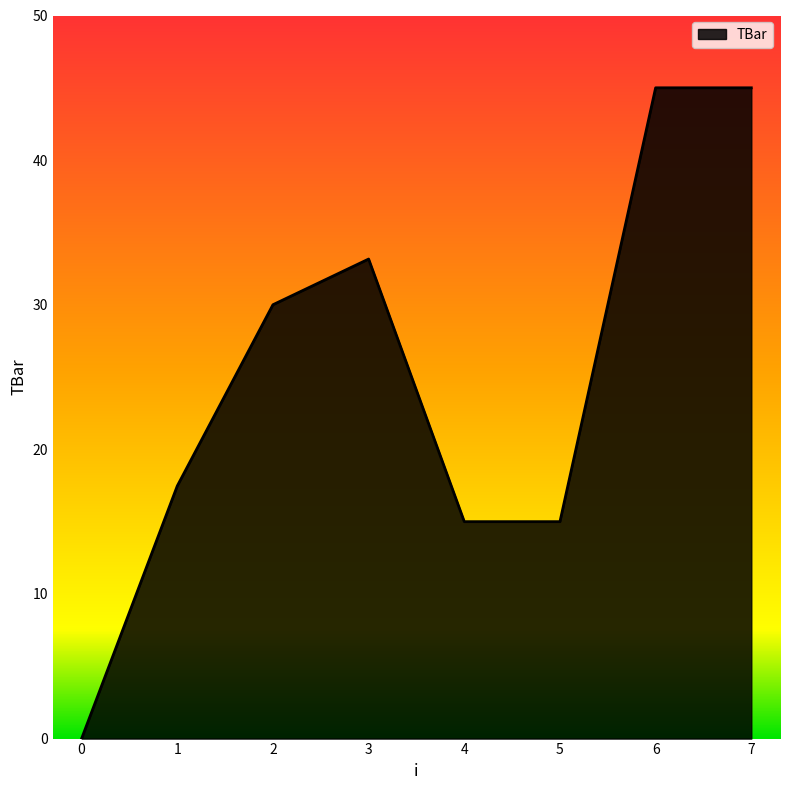

How many values are below 30?

4